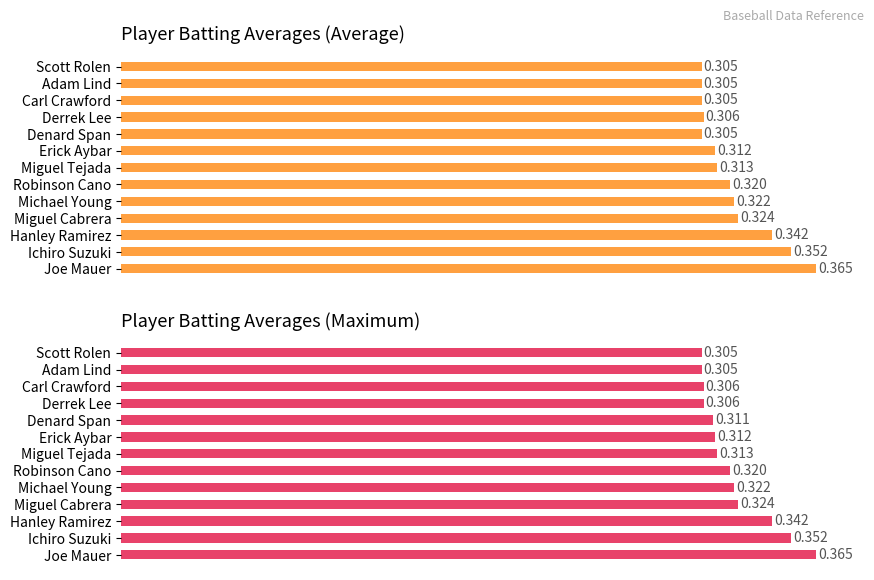

The Maximum Batting Average series shows 0.1 at Adam Lind. True or false?

False